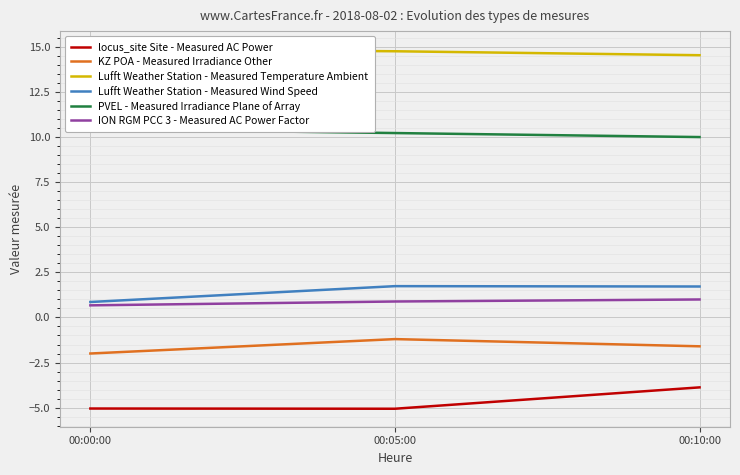

Reading left to right, transcribe all the data shown in this chart.

locus_site Site - Measured AC Power: -5.1	-5.1	-3.9
KZ POA - Measured Irradiance Other: -2.0	-1.2	-1.6
Lufft Weather Station - Measured Temperature Ambient: 14.9	14.8	14.6
Lufft Weather Station - Measured Wind Speed: 0.9	1.7	1.7
PVEL - Measured Irradiance Plane of Array: 10.5	10.2	10.0
ION RGM PCC 3 - Measured AC Power Factor: 0.7	0.9	1.0